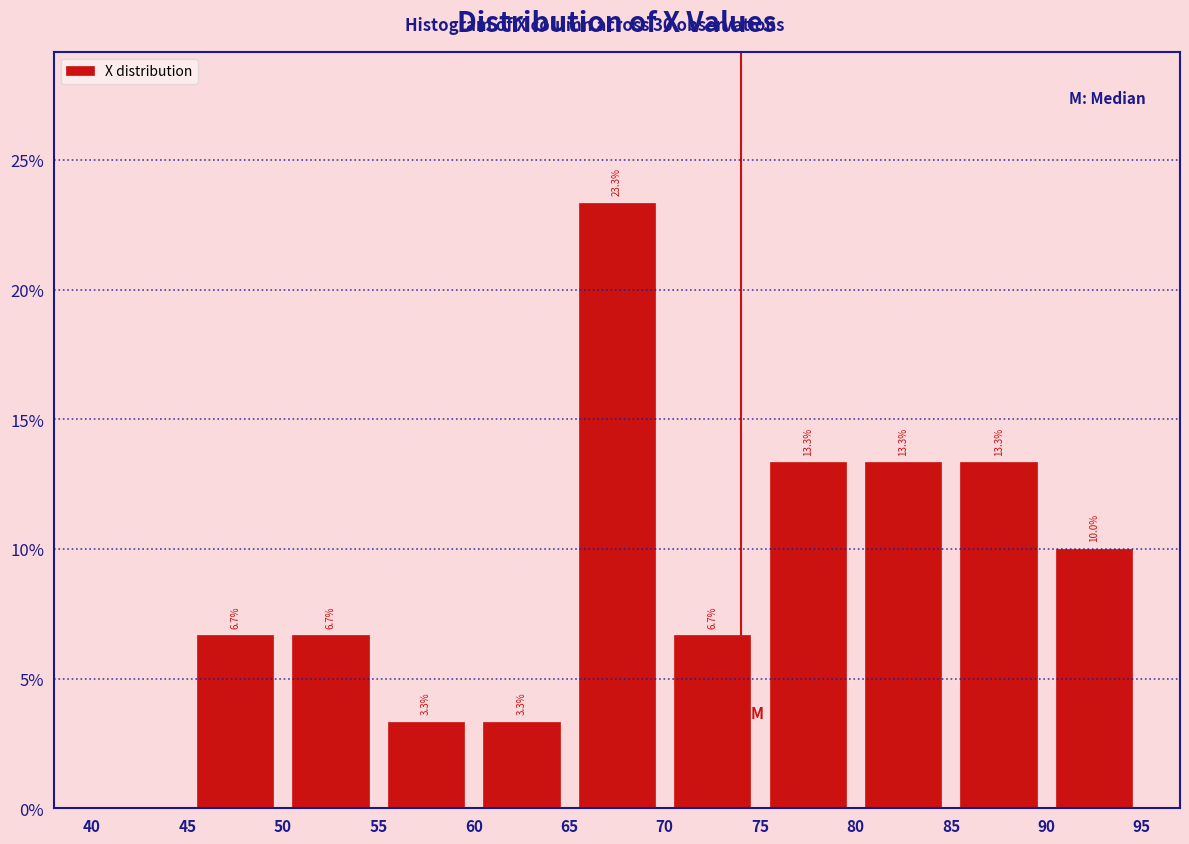

Which range on the x-axis has the tallest bar?

65 to 70